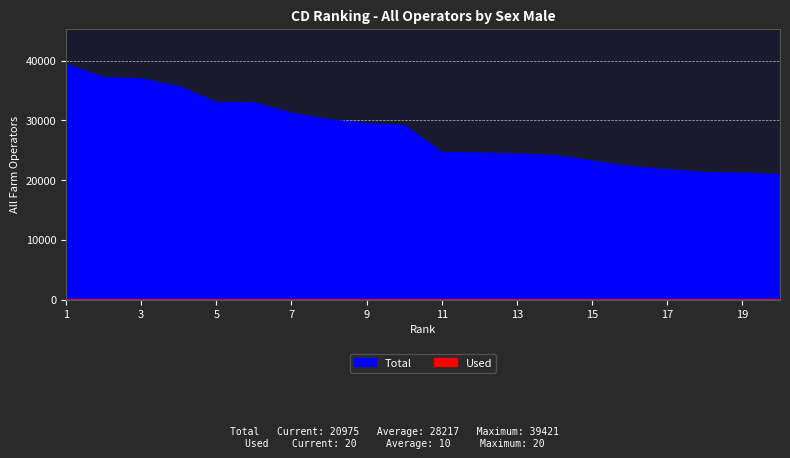

Reading left to right, what are all the values shown in this chart?

Total: 1=39421	2=37235	3=37011	4=35738	5=33045	6=33004	7=31252	8=30159	9=29549	10=29184	11=24672	12=24614	13=24401	14=24196	15=23240	16=22334	17=21789	18=21309	19=21218	20=20975
Used: 1=1	2=2	3=3	4=4	5=5	6=6	7=7	8=8	9=9	10=10	11=11	12=12	13=13	14=14	15=15	16=16	17=17	18=18	19=19	20=20